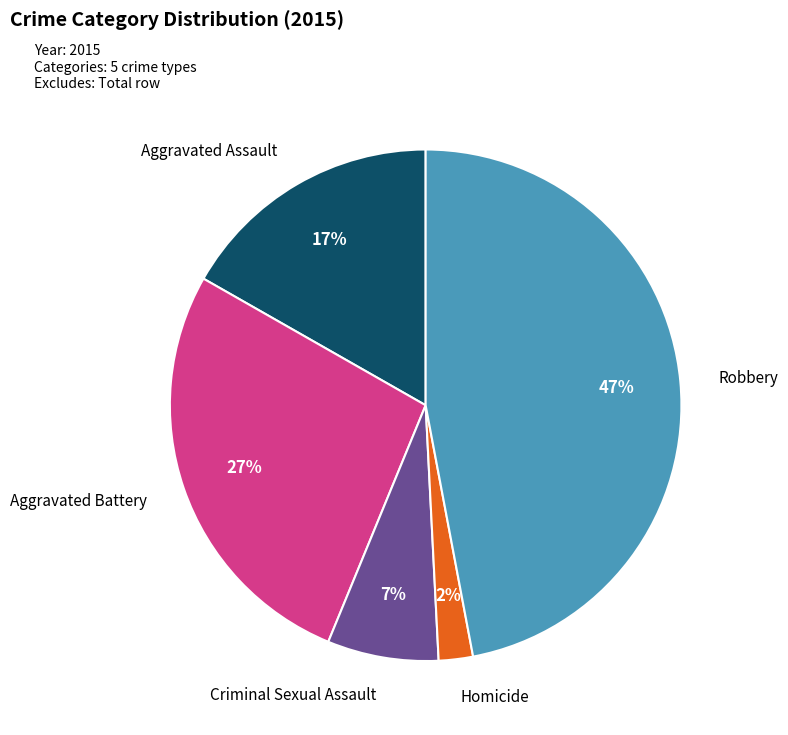

To the nearest percent, what is the average slice percentage?

20%